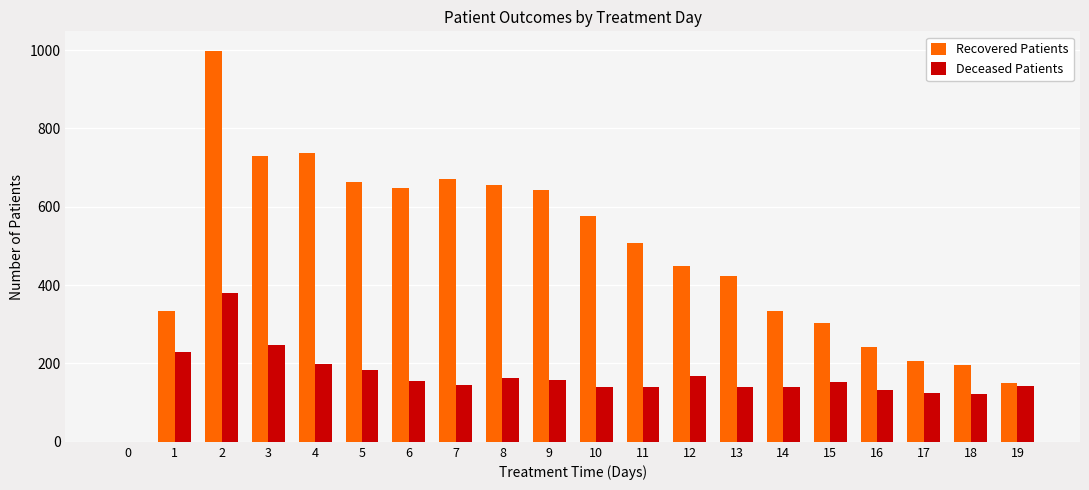

What is the sum of all Deceased Patients values?

3262